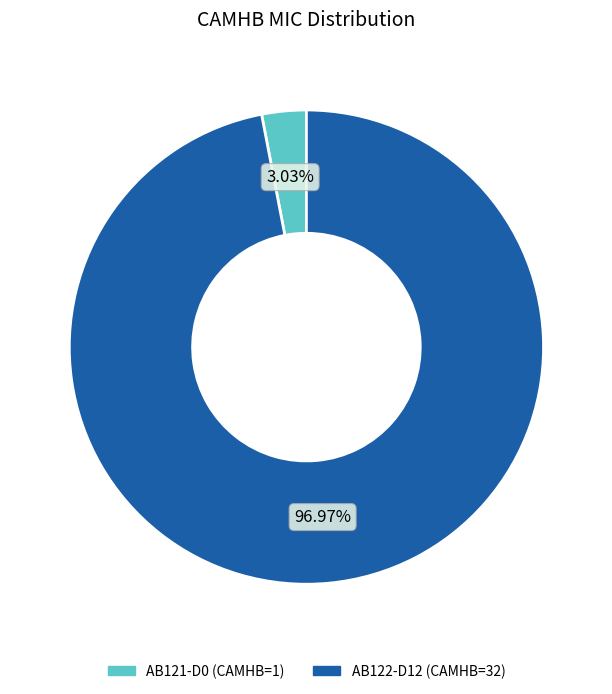

To the nearest percent, what is the difference between the largest and smallest slice percentages?

94%